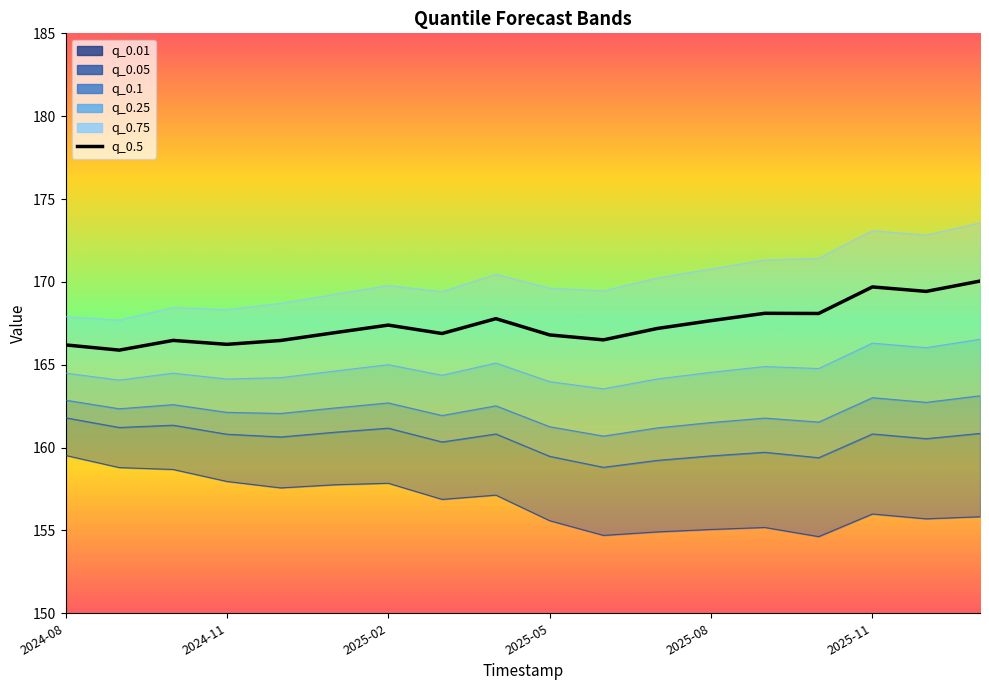

What is the difference between the values at 2024-08 and 8?

1.6